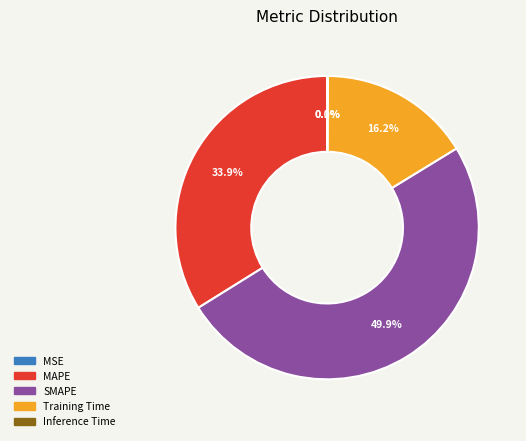

To the nearest percent, what is the average slice percentage?

20%